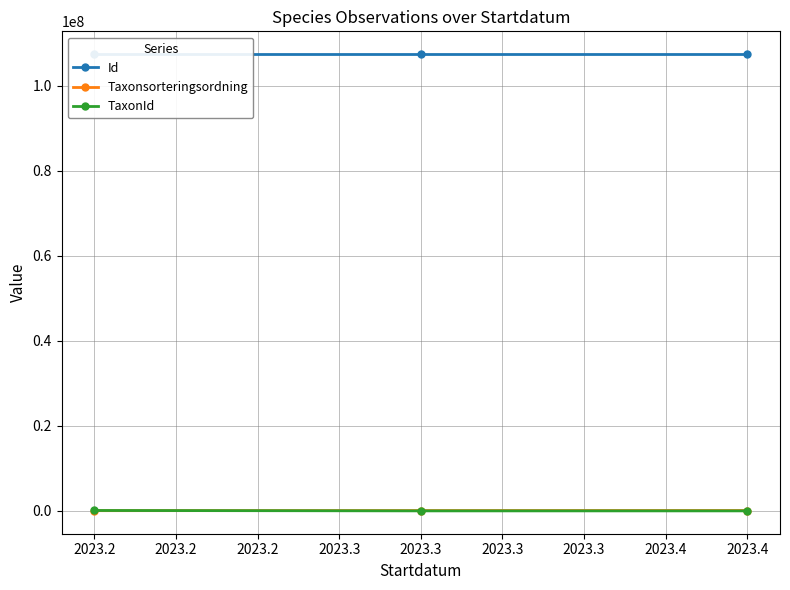

What is the highest value of the Id series?

107387633